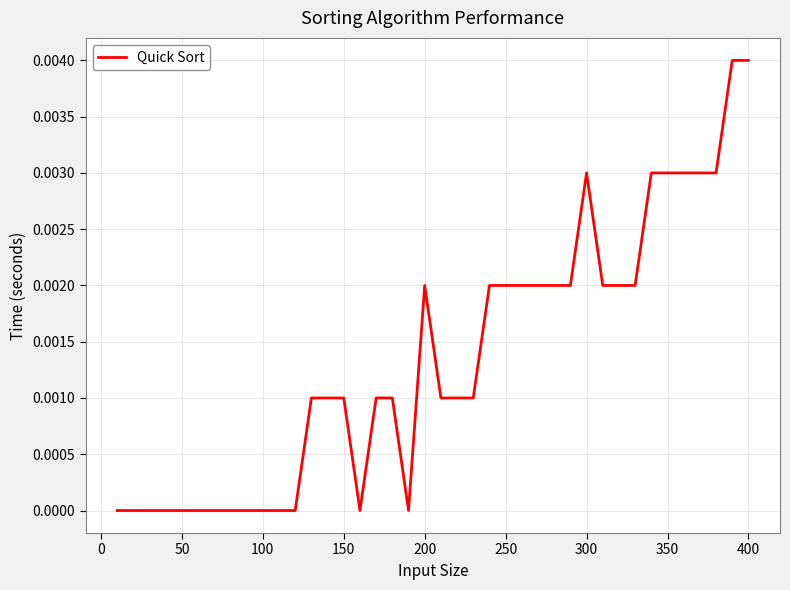

Count the values in the range 0 to 1.

40